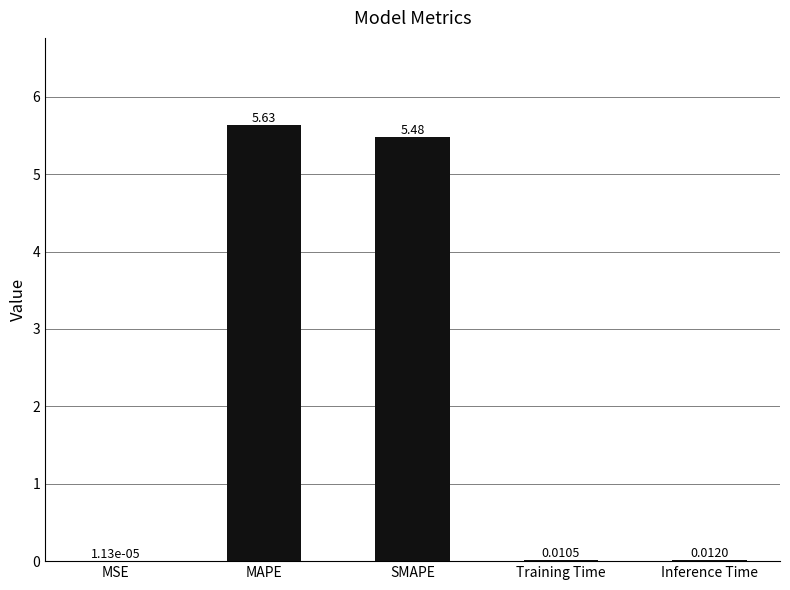

What is the sum of all values?

11.1